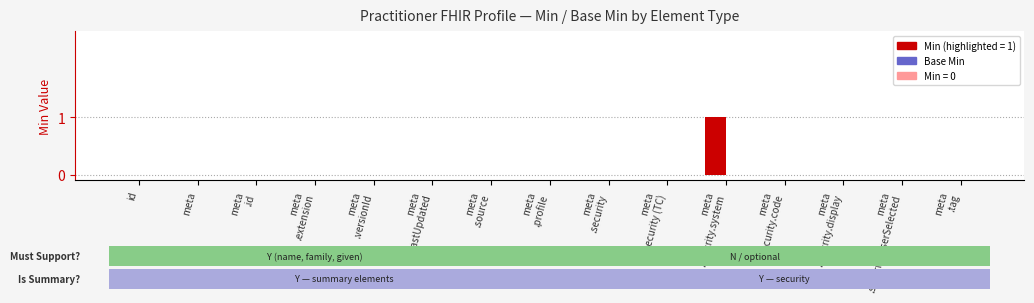

Are the bars horizontal?

No